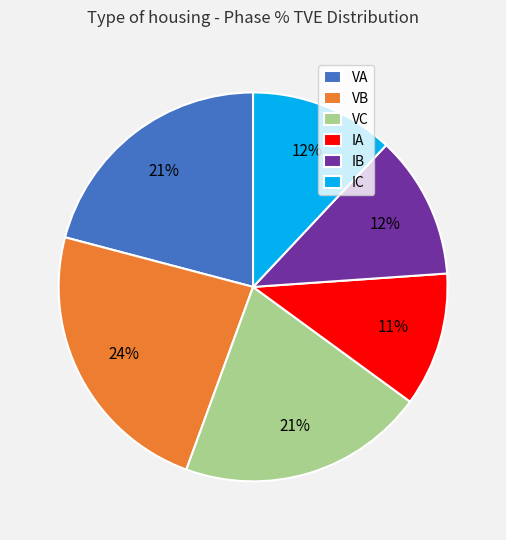

True or false: IB accounts for 25% of the total.

False